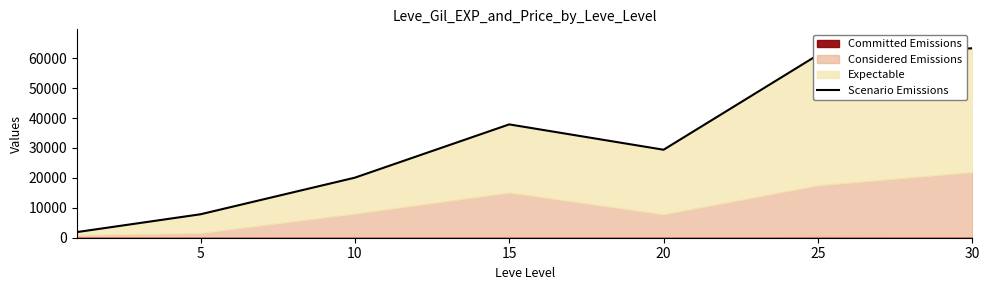

How many points are higher than both their immediate neighbors (excluding endpoints)?

1